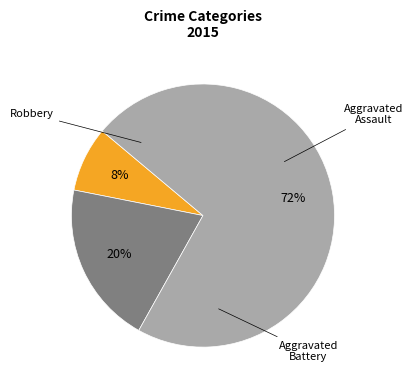

Does any single category account for the majority?

Yes